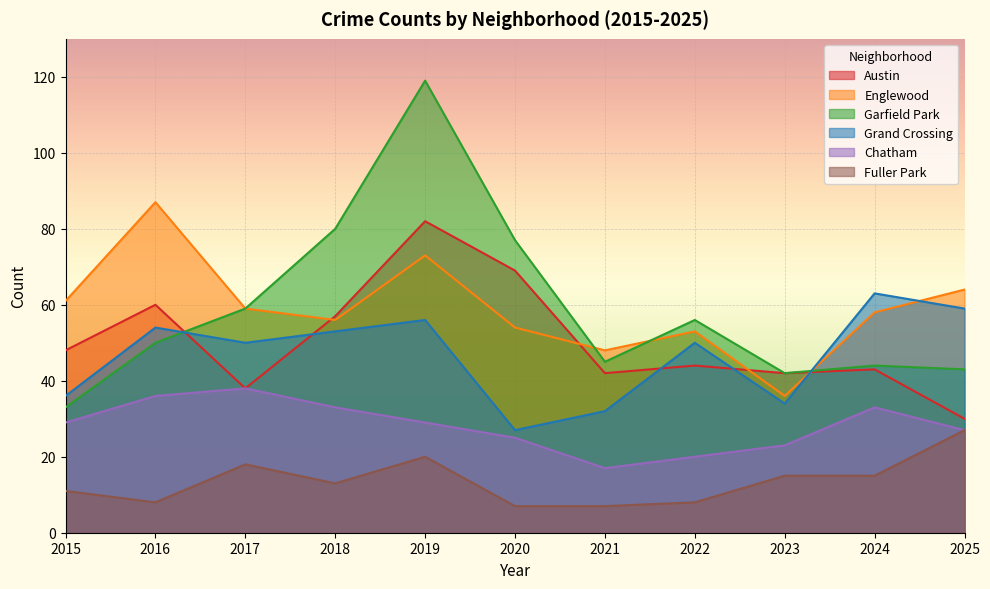

The Grand Crossing series shows 56 at 2019. True or false?

True